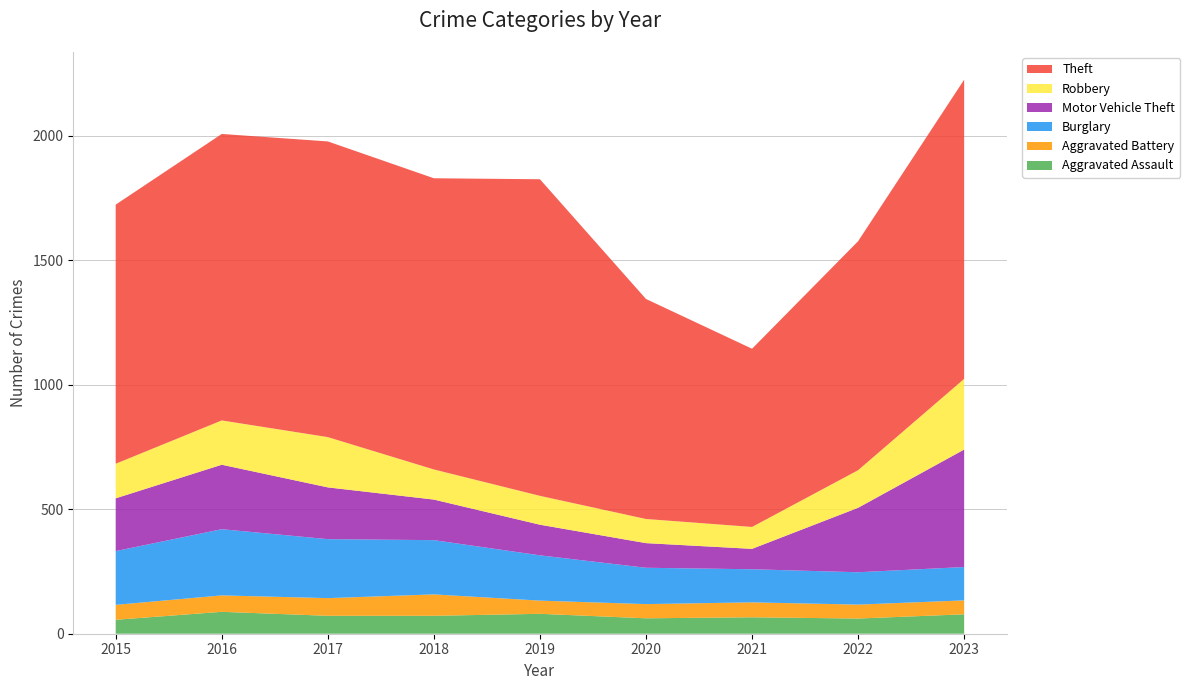

Reading right to left, transcribe all the data shown in this chart.

Aggravated Assault: 2023=78	2022=61	2021=66	2020=62	2019=80	2018=72	2017=72	2016=88	2015=56
Aggravated Battery: 2023=56	2022=56	2021=60	2020=57	2019=53	2018=86	2017=71	2016=66	2015=60
Burglary: 2023=134	2022=130	2021=133	2020=146	2019=182	2018=218	2017=237	2016=266	2015=216
Motor Vehicle Theft: 2023=472	2022=259	2021=82	2020=99	2019=123	2018=163	2017=208	2016=259	2015=212
Robbery: 2023=284	2022=151	2021=88	2020=97	2019=116	2018=121	2017=202	2016=178	2015=139
Theft: 2023=1202	2022=920	2021=716	2020=884	2019=1272	2018=1170	2017=1188	2016=1151	2015=1041